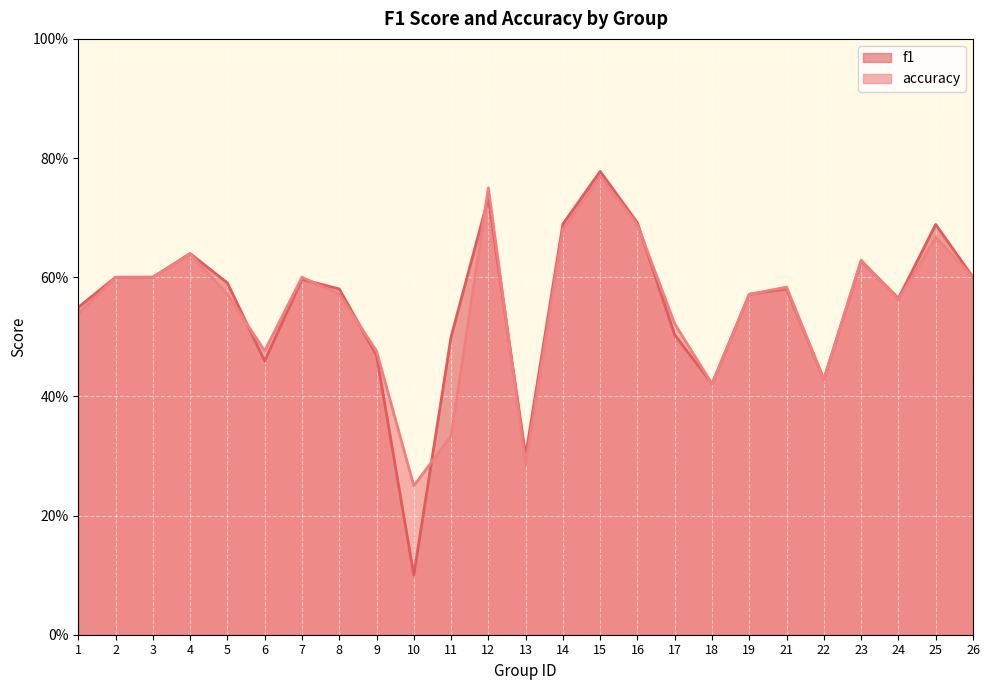

What is the maximum value for f1?

0.8